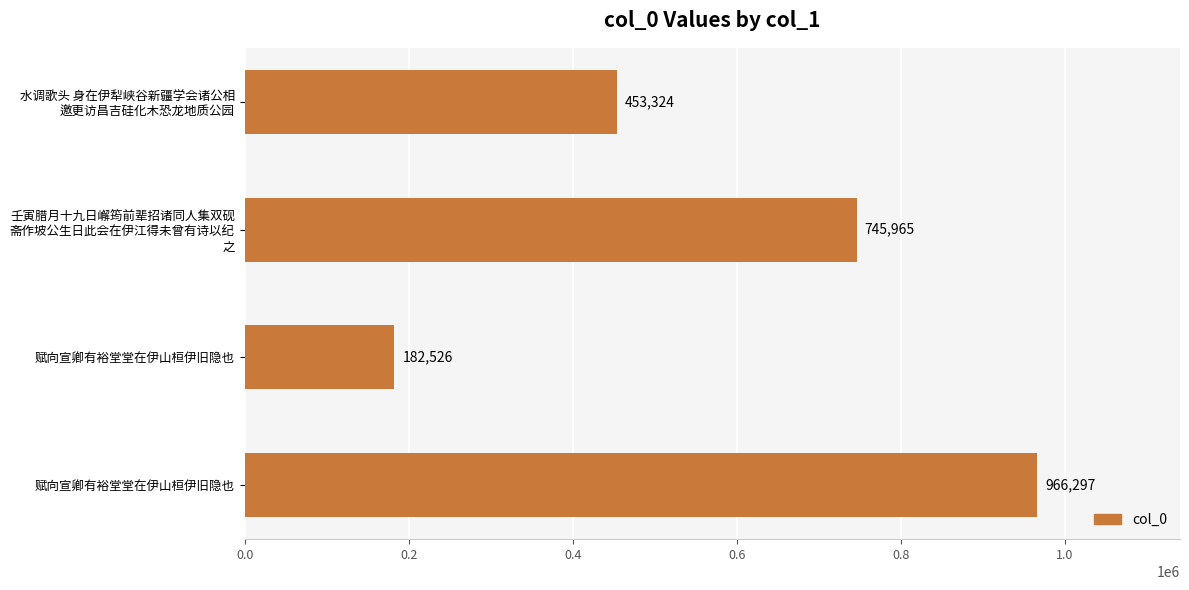

What is the greatest value displayed?

966297